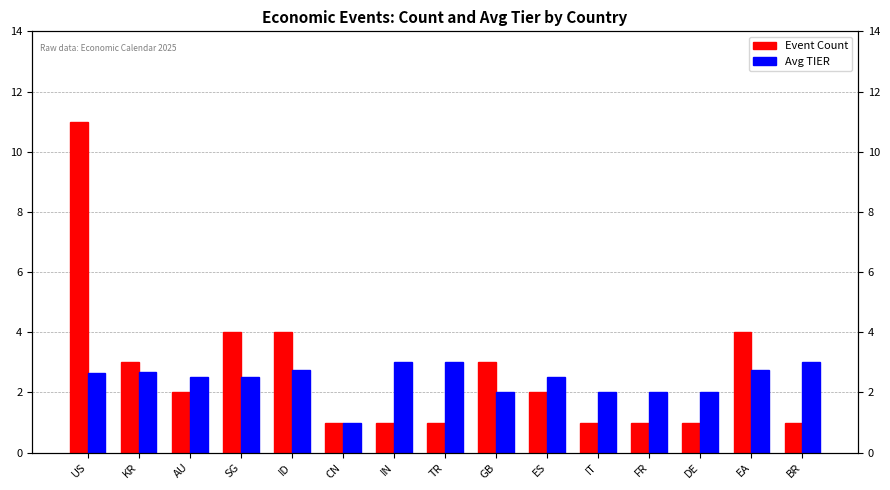

Which category has the highest value across all series?

US